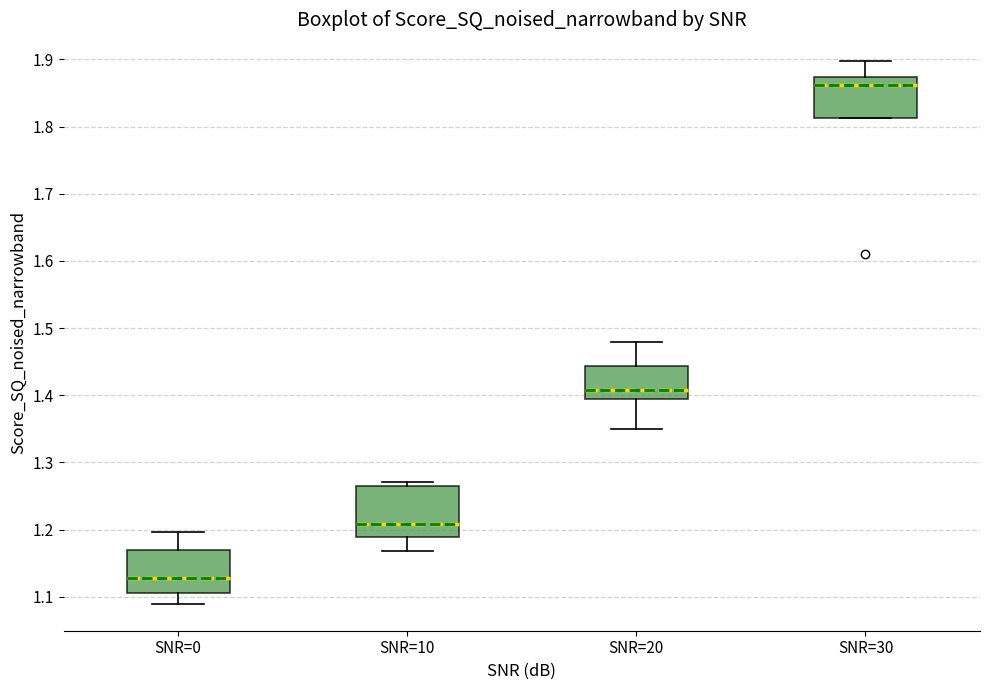

Where does the upper whisker of the box for SNR=30 end on the y-axis? The values are not printed on the chart, so give them approximately, as read against the axis.

1.90